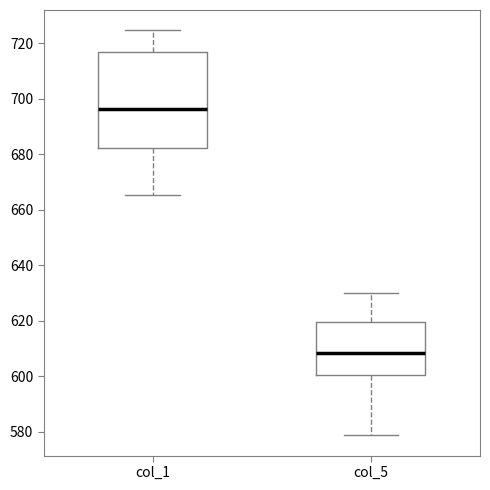

Which box has the highest median line?

col_1